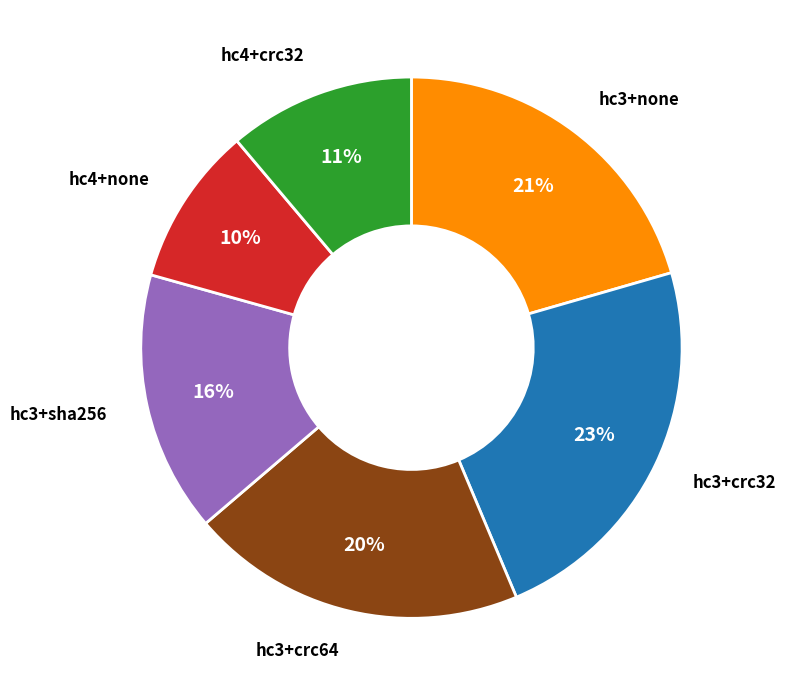

To the nearest percent, what is the average slice percentage?

17%